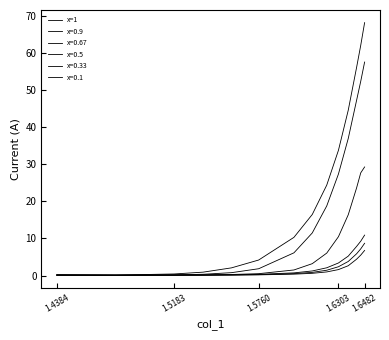

How many lines are shown in the chart?

6